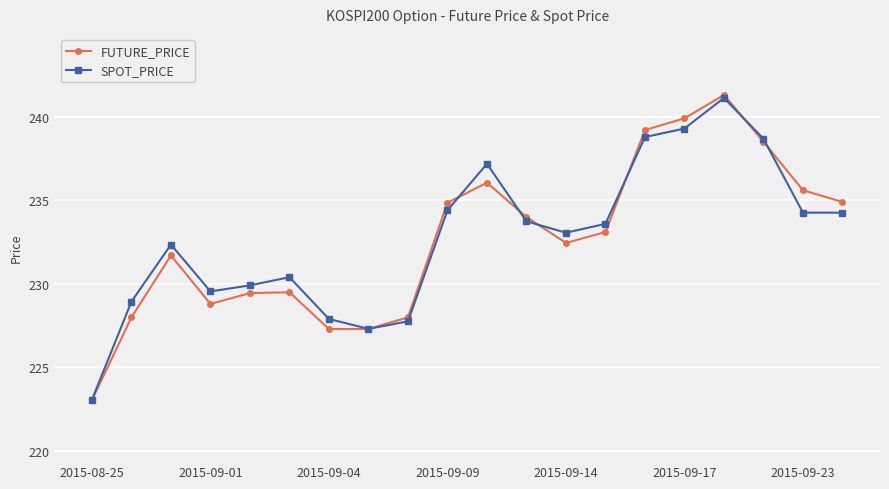

At how many categories does at least one series exceed 225?

19